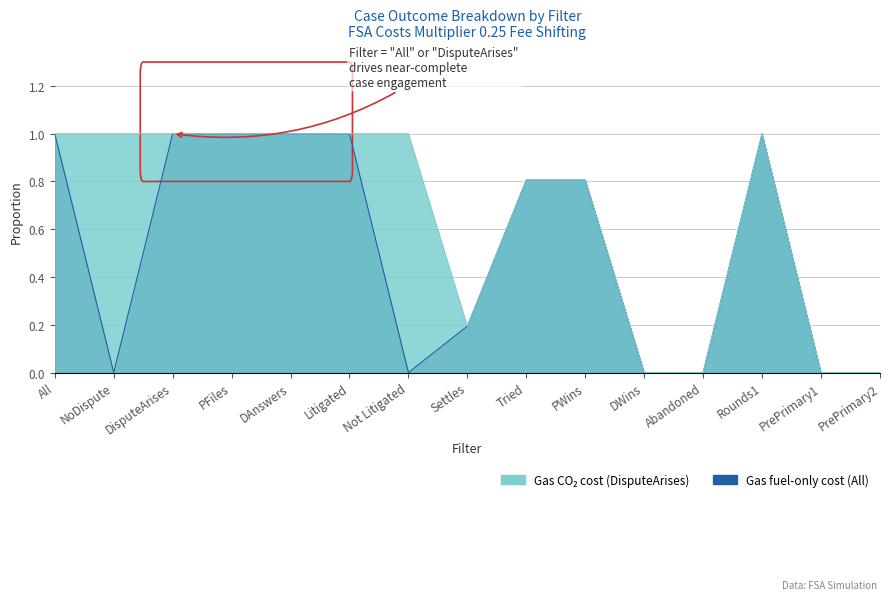

What are all the series names shown in the legend?

Gas CO2 cost (DisputeArises), Gas fuel-only cost (All)